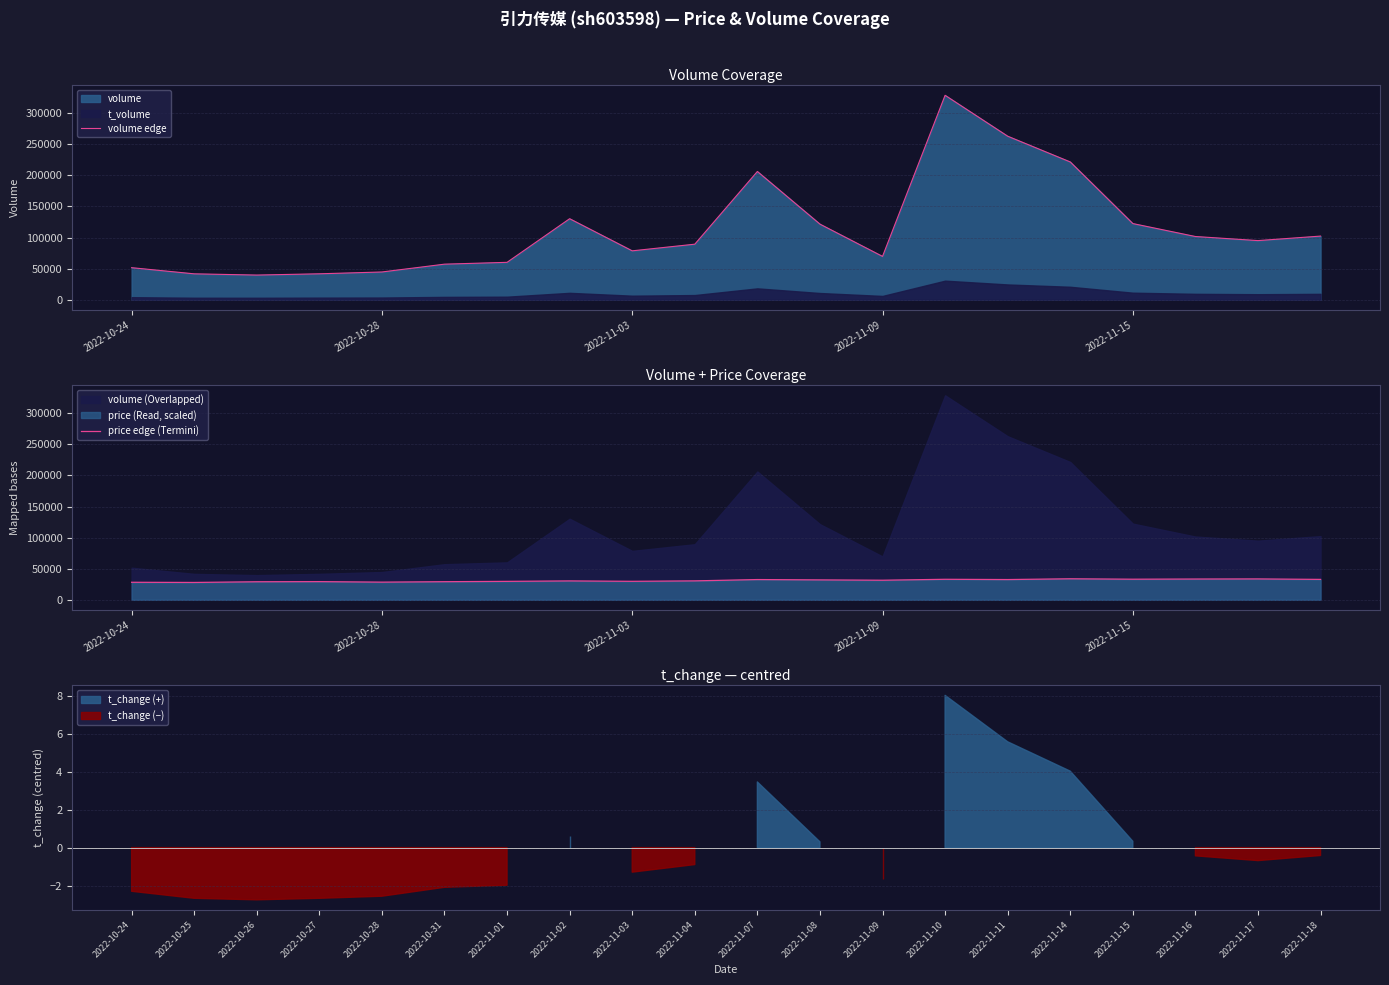

Does the chart display data point markers on the line(s)?

No